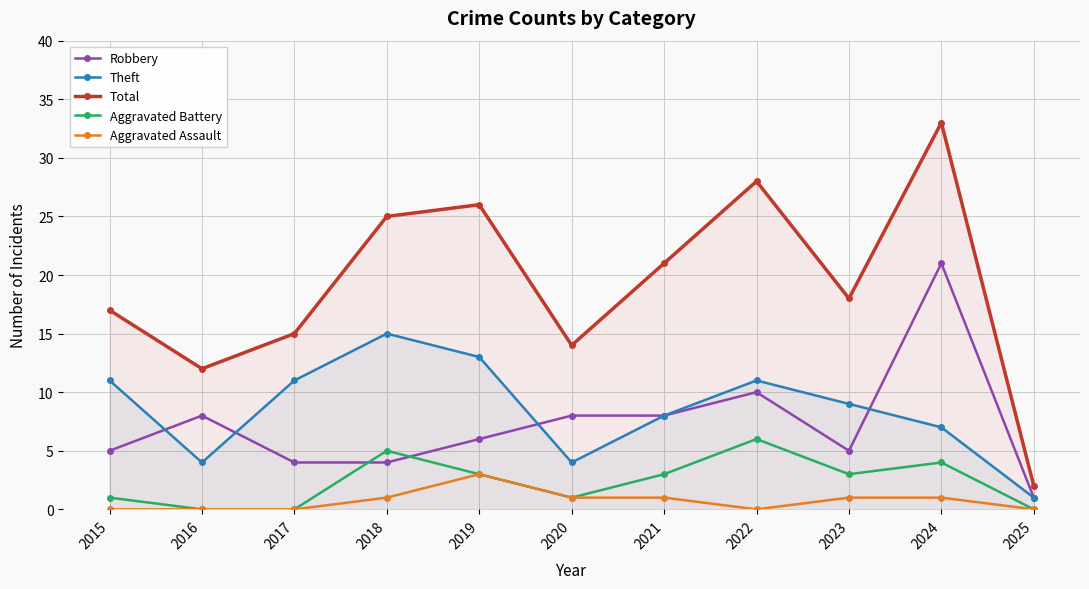

How many data points in Total are less than 18?

5